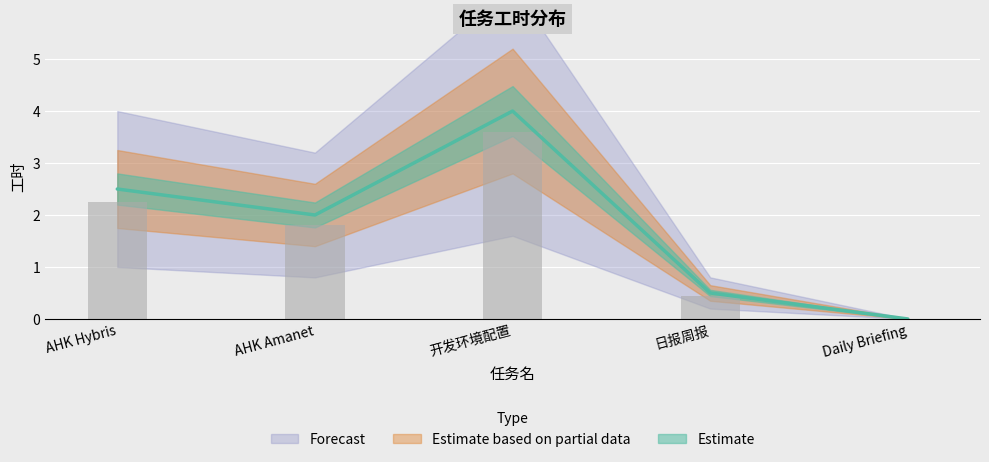

What is the greatest value displayed?

4.0